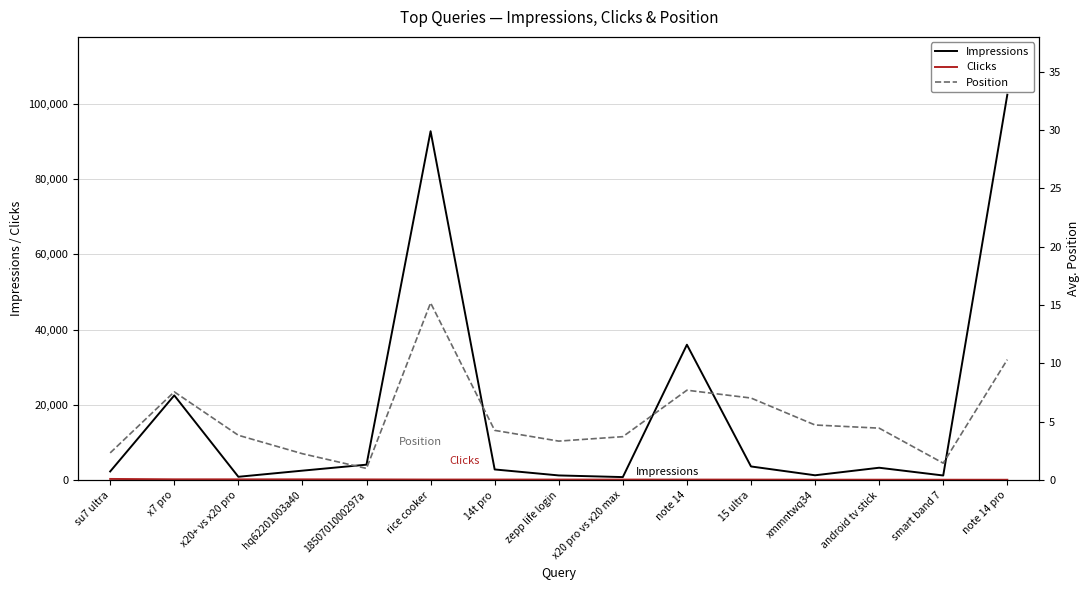

True or false: Impressions has more than 0 interior local peaks.

True